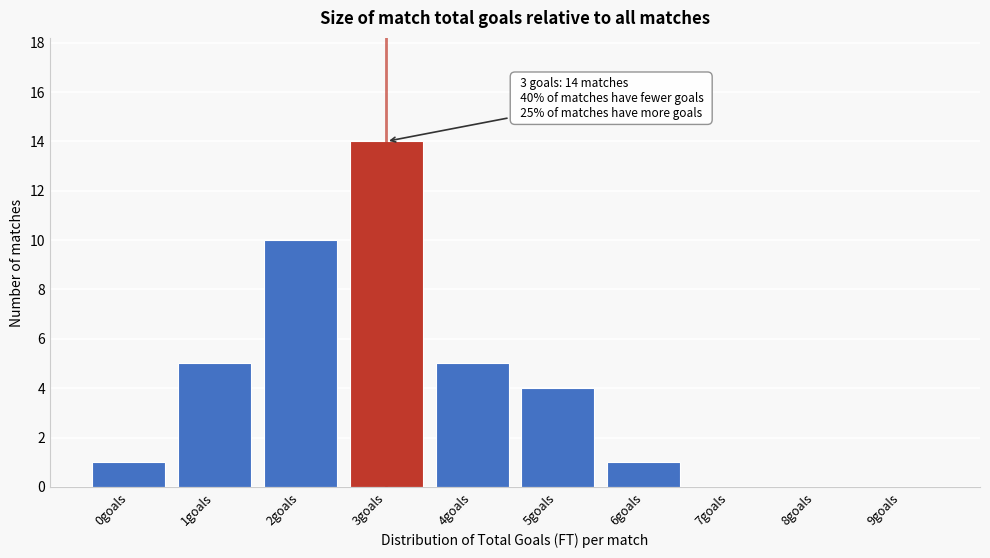

Reading left to right, list all the values displayed in this chart.

0goals=1	1goals=5	2goals=10	3goals=14	4goals=5	5goals=4	6goals=1	7goals=0	8goals=0	9goals=0